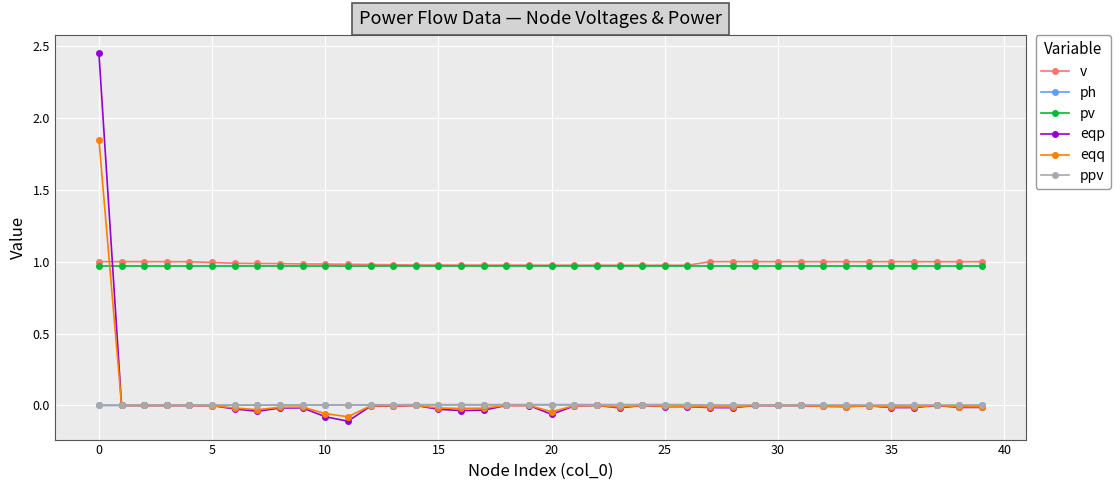

Which series has the widest spread of values?

eqp